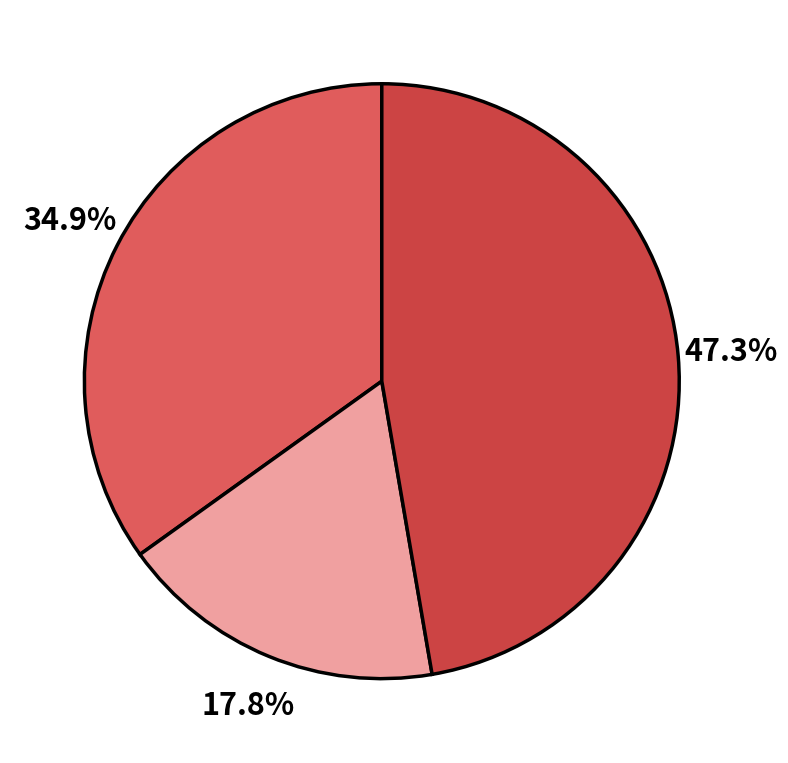

Count the number of slices in the pie.

3